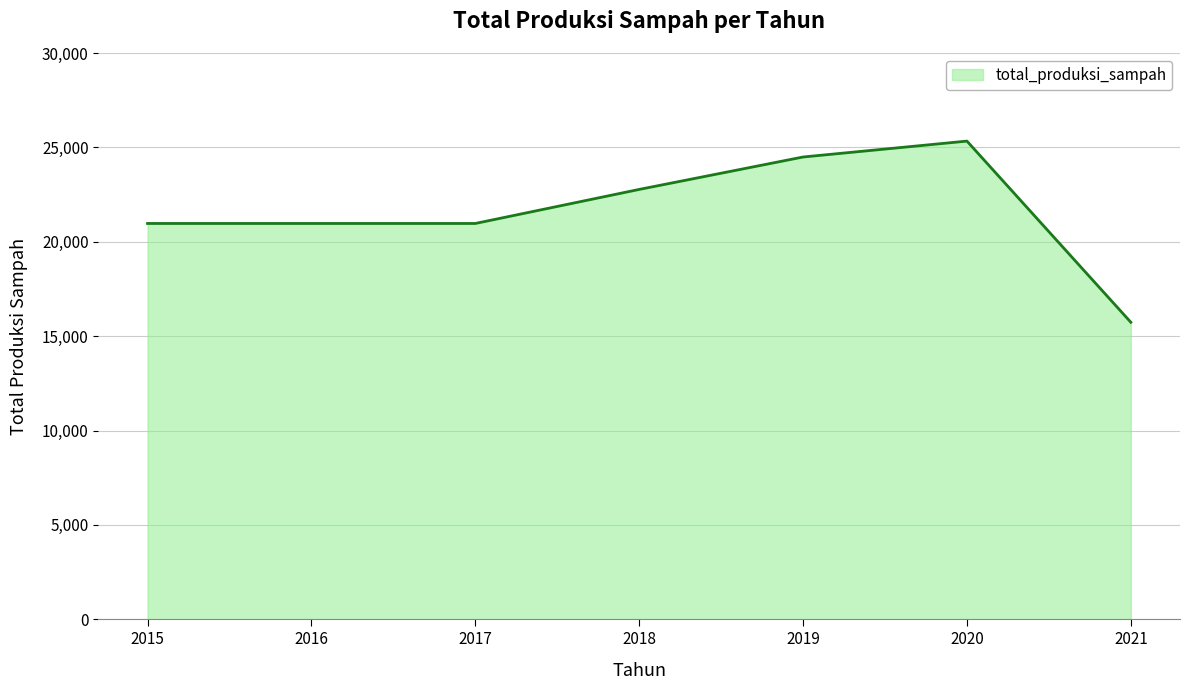

What is the difference between the second highest and second lowest values?

3521.3